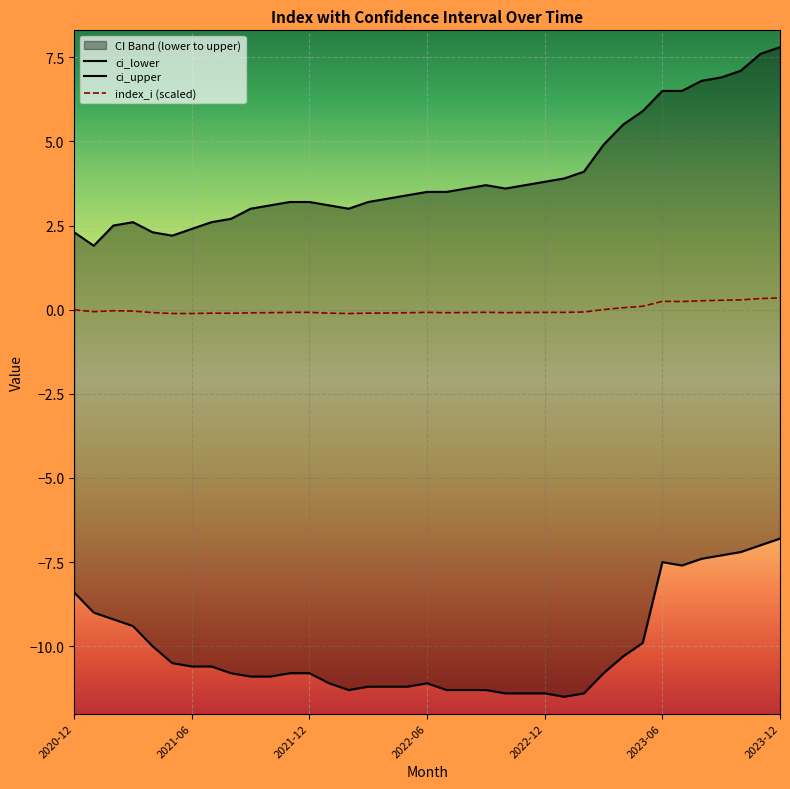

True or false: index_i has a value of 0.5 at 2023-11.

False